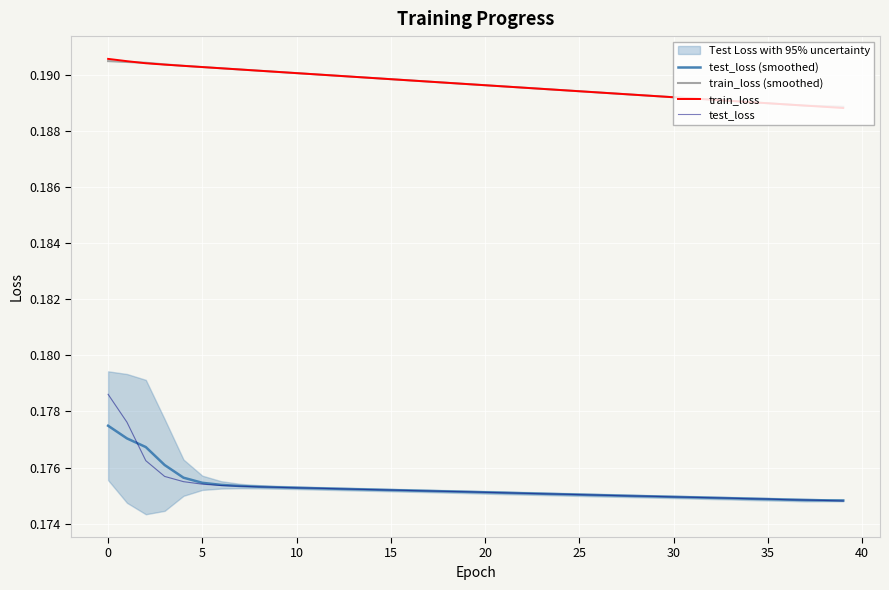

The value of test_loss (smoothed) at 13 is 0.2. True or false?

True